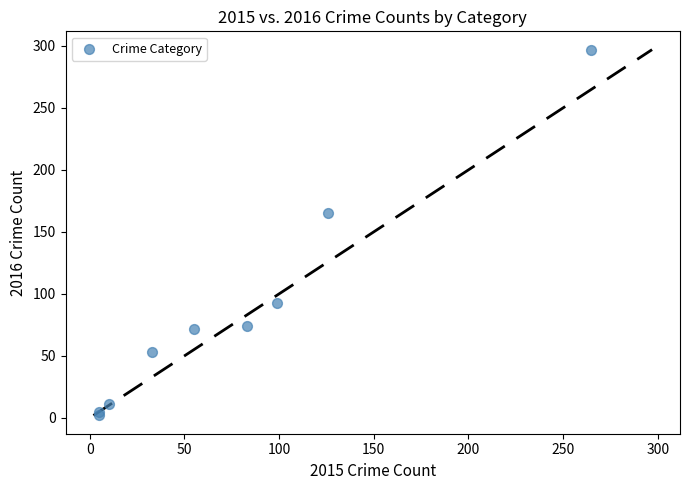

What Y value in the scatter plot is closest to 149?

165